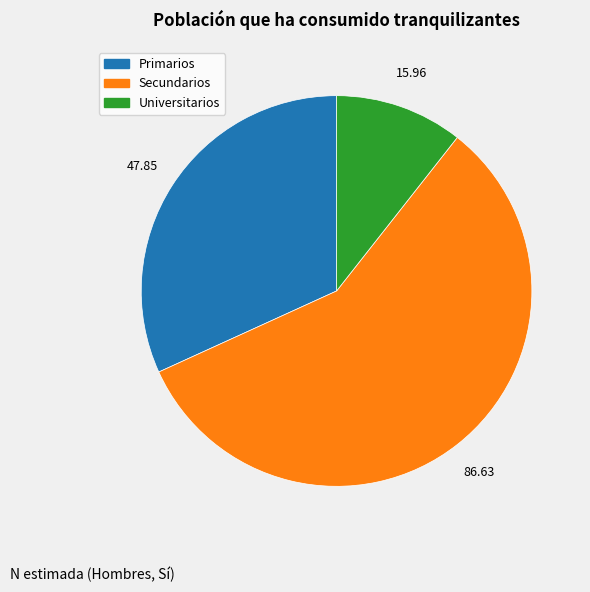

Is Secundarios the majority of the pie?

Yes